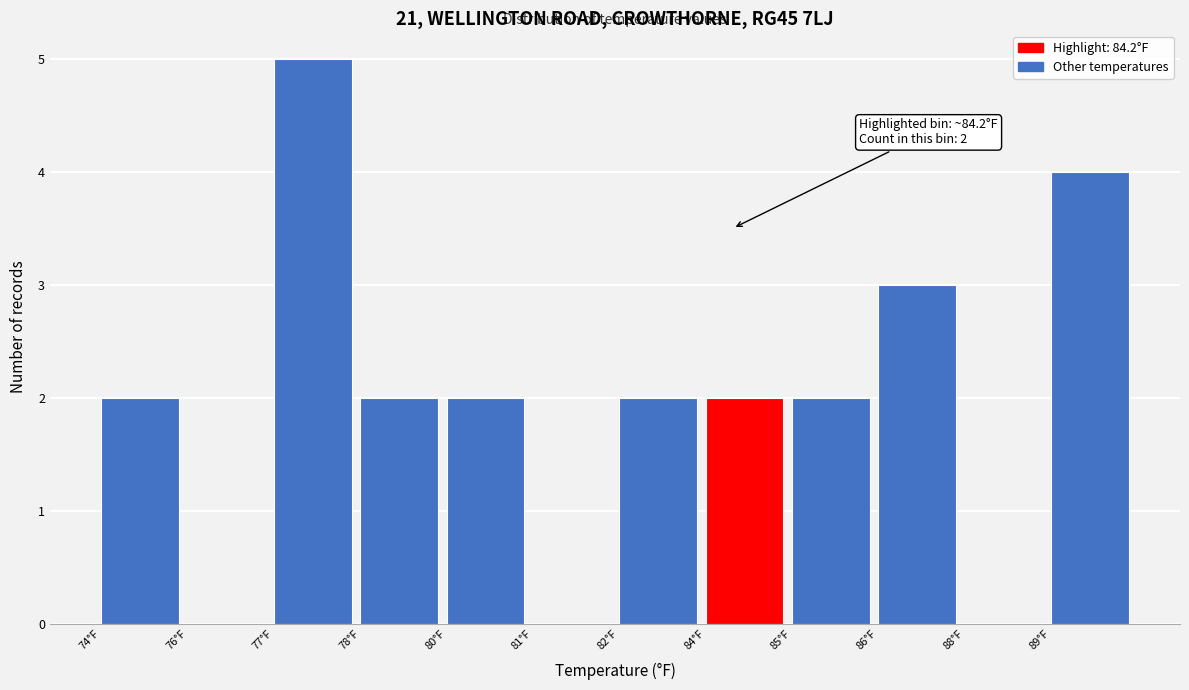

Reading right to left, list all the values displayed in this chart.

89°F=4	88°F=0	86°F=3	85°F=2	84°F=2	82°F=2	81°F=0	80°F=2	78°F=2	77°F=5	76°F=0	74°F=2